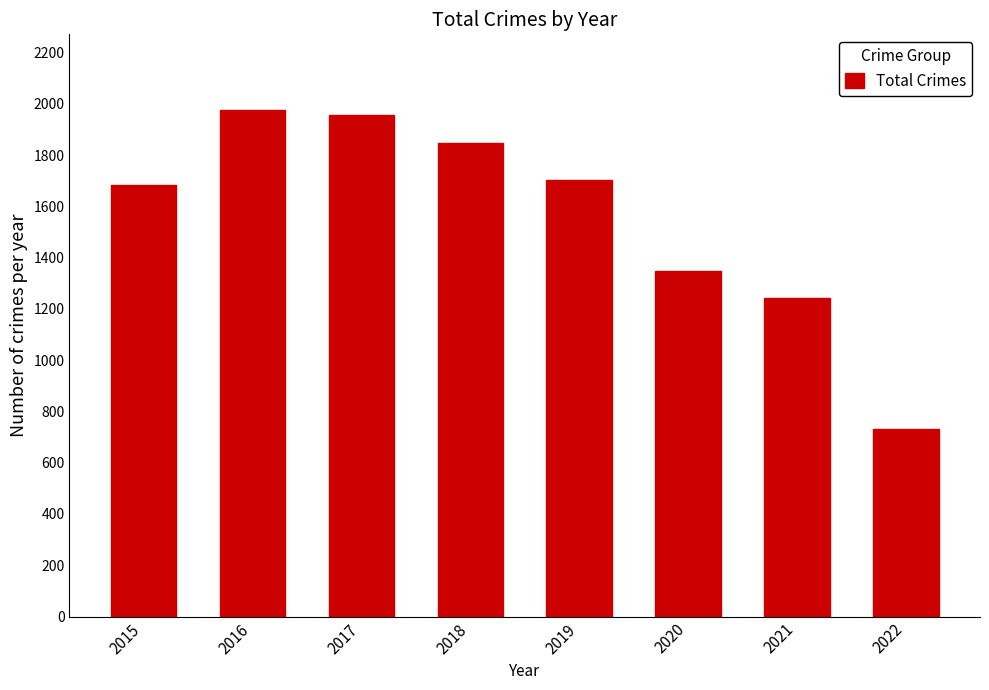

What is the change in value from 2016 to 2022?

-1243